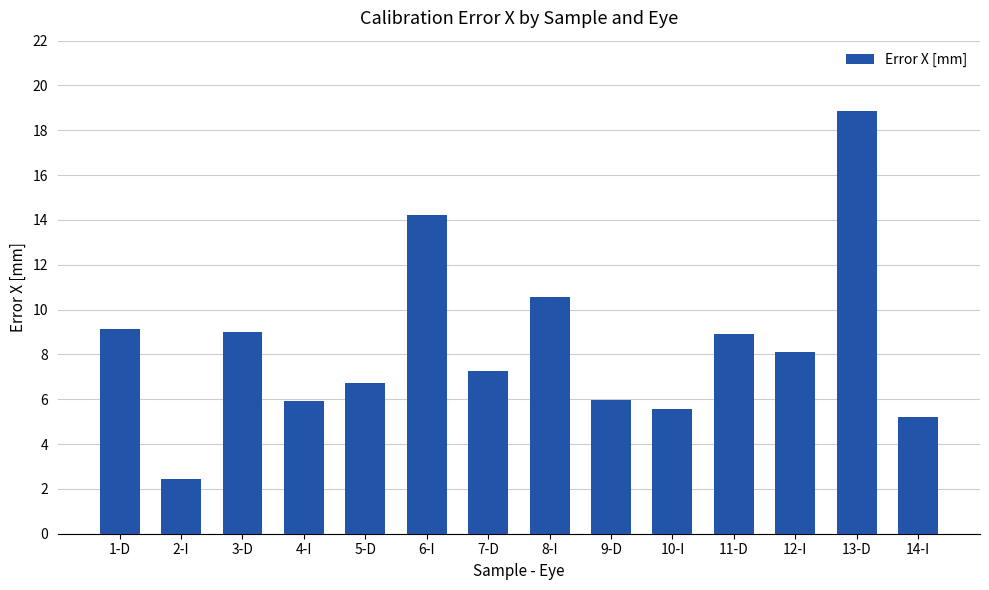

Read the value at 8-I.

10.6